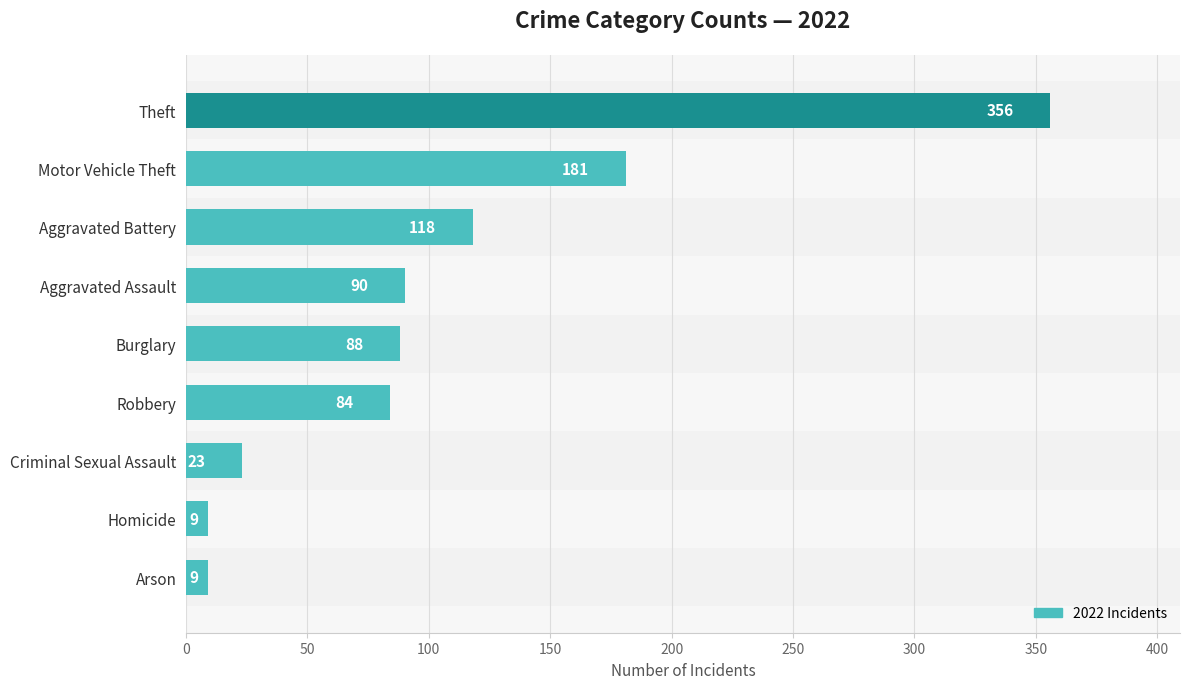

What is the minimum value shown in the chart?

9